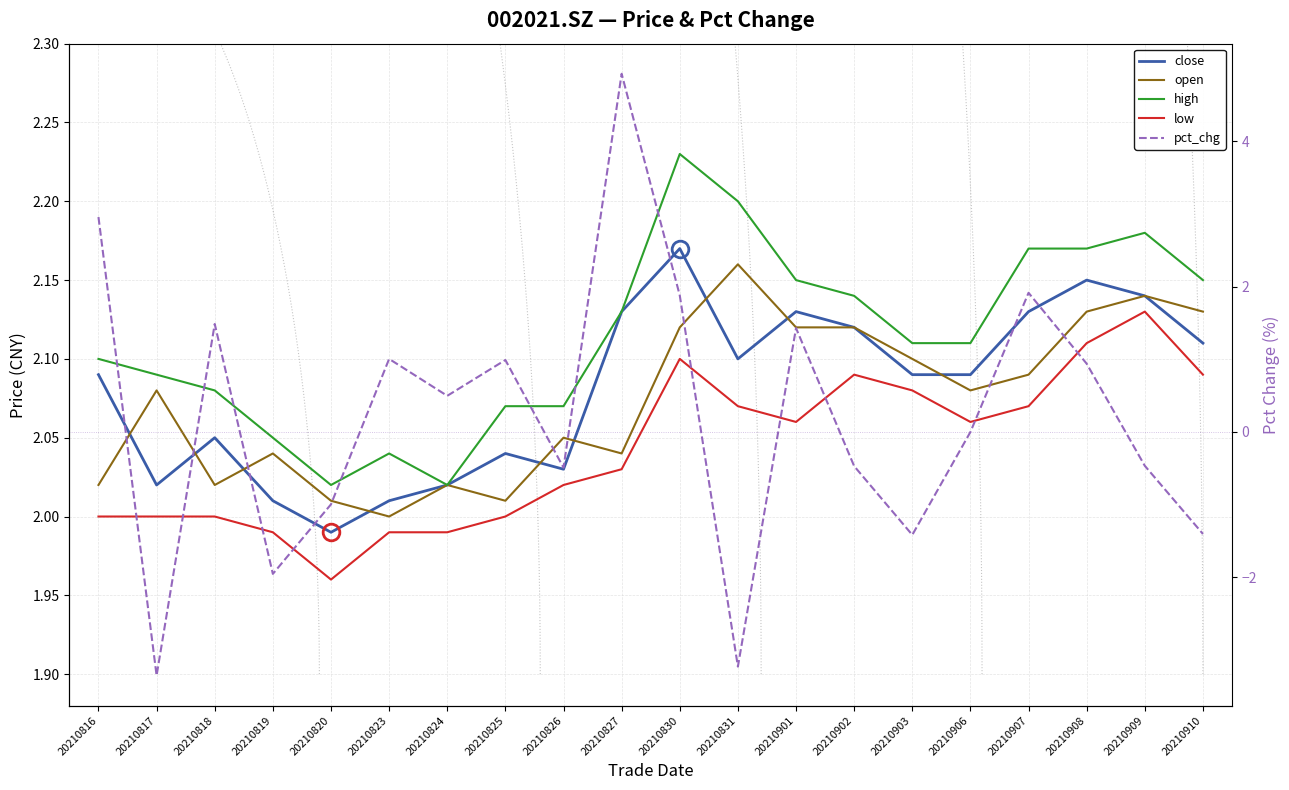

How many values in the close series exceed 2?

19